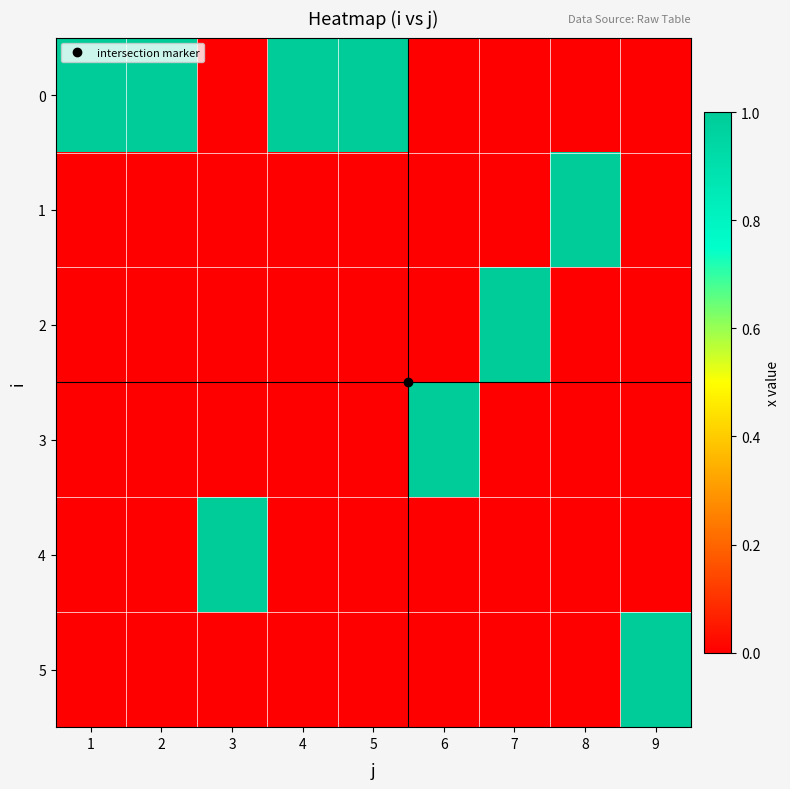

Reading left to right, extract all data points from this chart.

0: 1=1	2=1	3=0	4=1	5=1	6=0	7=0	8=0	9=0
1: 1=0	2=0	3=0	4=0	5=0	6=0	7=0	8=1	9=0
2: 1=0	2=0	3=0	4=0	5=0	6=0	7=1	8=0	9=0
3: 1=0	2=0	3=0	4=0	5=0	6=1	7=0	8=0	9=0
4: 1=0	2=0	3=1	4=0	5=0	6=0	7=0	8=0	9=0
5: 1=0	2=0	3=0	4=0	5=0	6=0	7=0	8=0	9=1